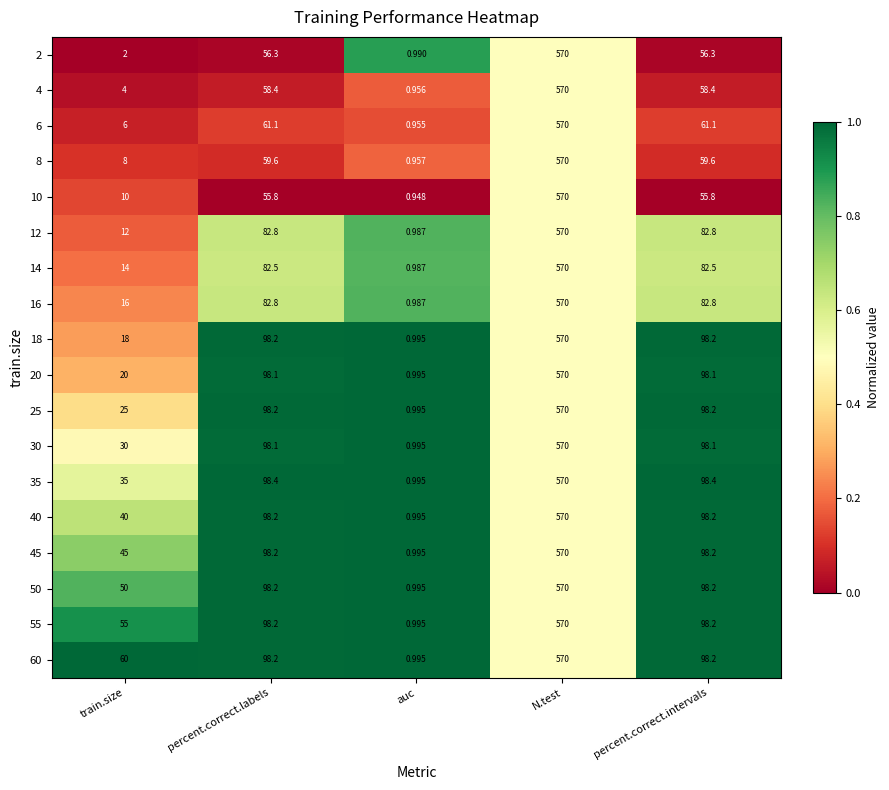

Which category has the highest value in the 14 series?

N.test